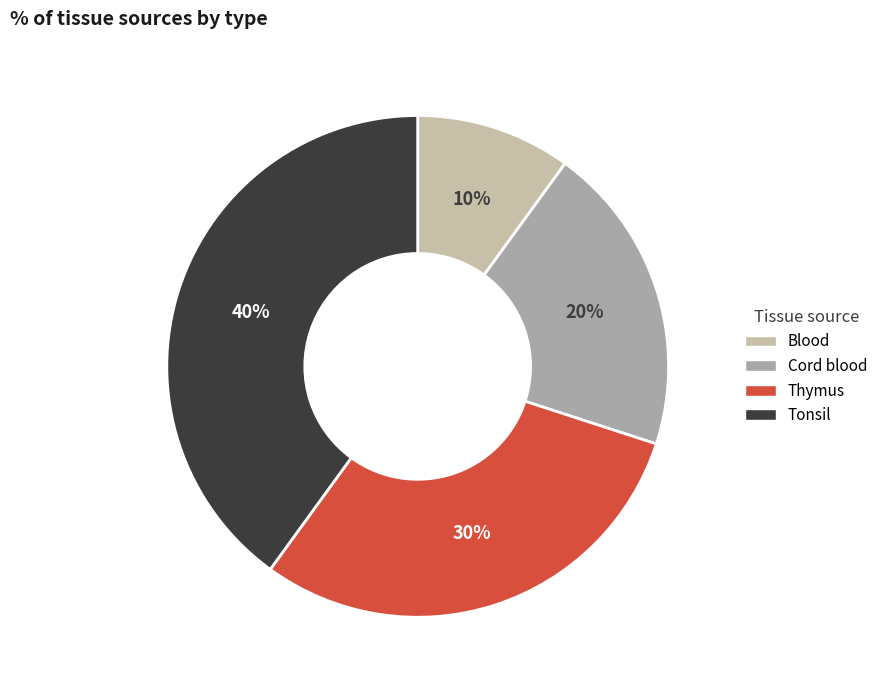

True or false: Cord blood accounts for 7% of the total.

False